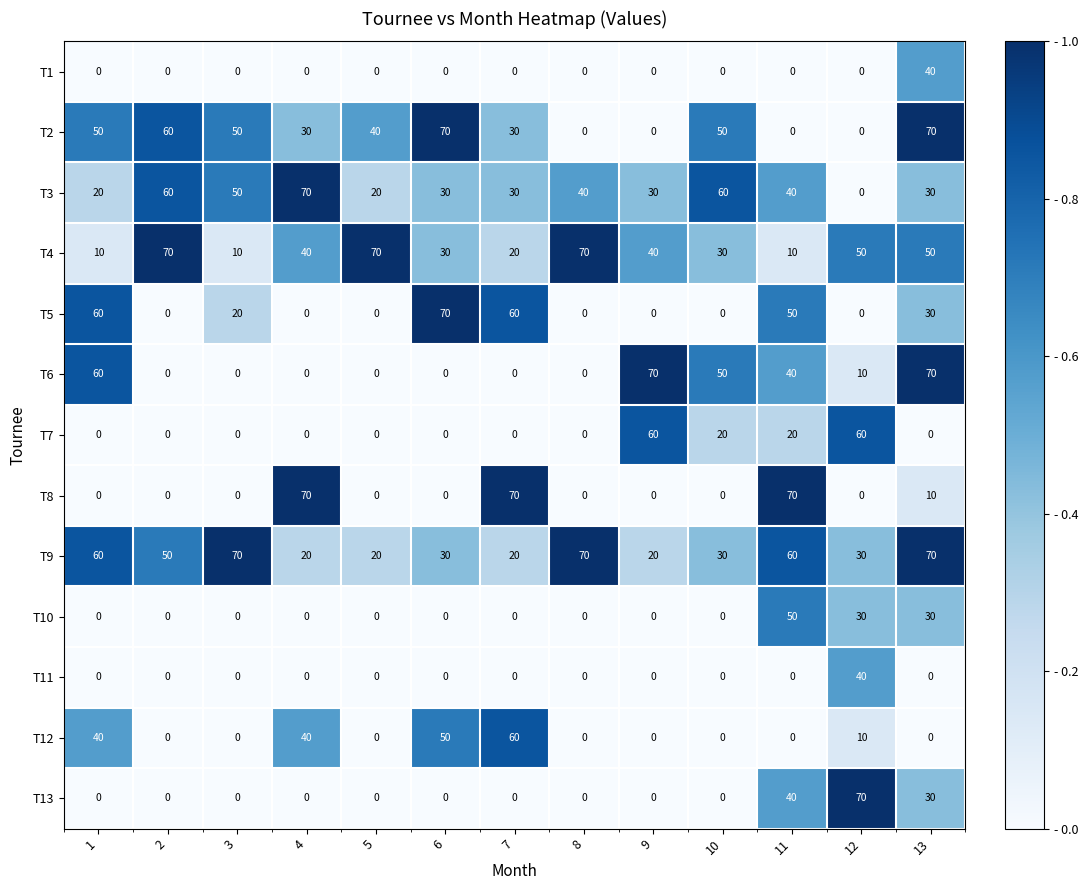

What is the total value across all series at 7?

290